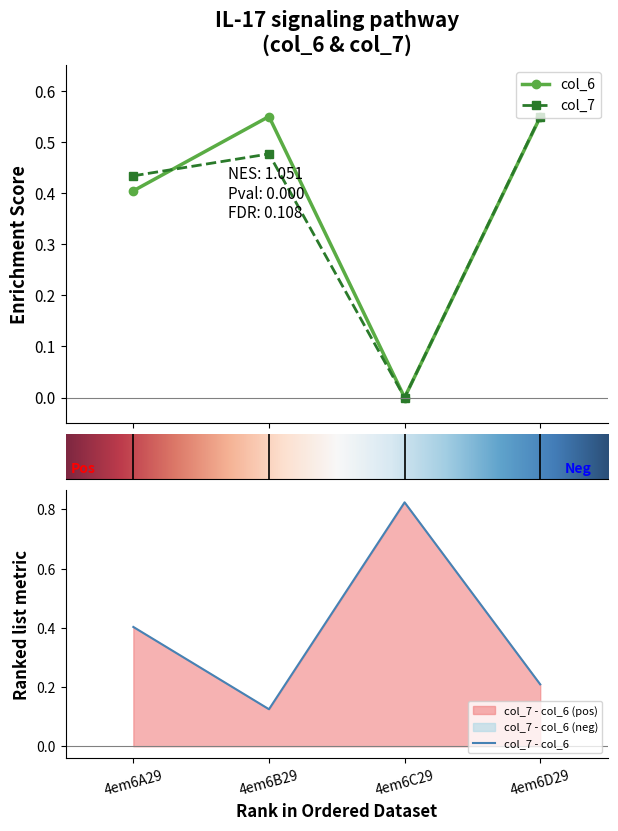

Is the value of col_7 at 4em6C29 greater than the value of col_6 at 4em6B29?

No